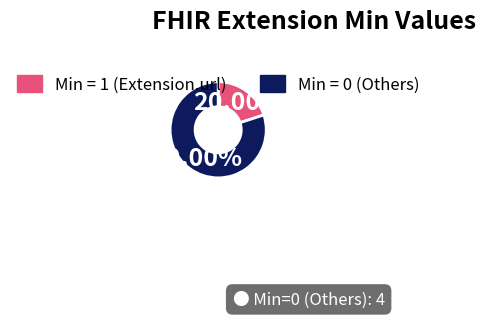

Is there a majority slice in this chart?

Yes